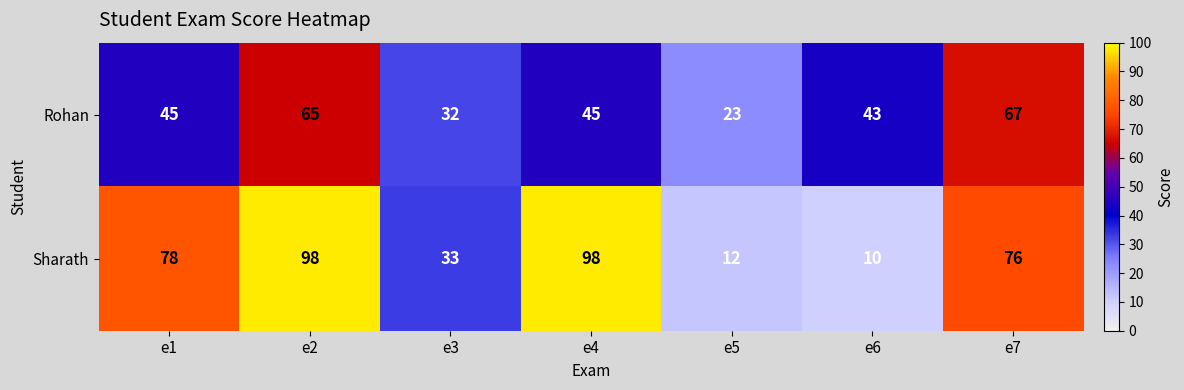

Reading left to right, extract all data points from this chart.

Rohan: e1=45	e2=65	e3=32	e4=45	e5=23	e6=43	e7=67
Sharath: e1=78	e2=98	e3=33	e4=98	e5=12	e6=10	e7=76